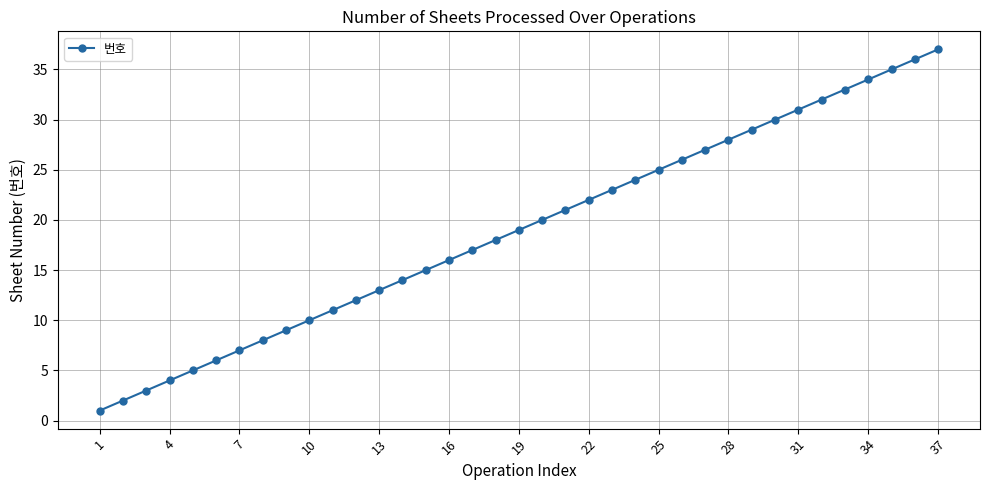

What is the difference between the second highest and minimum values?

35